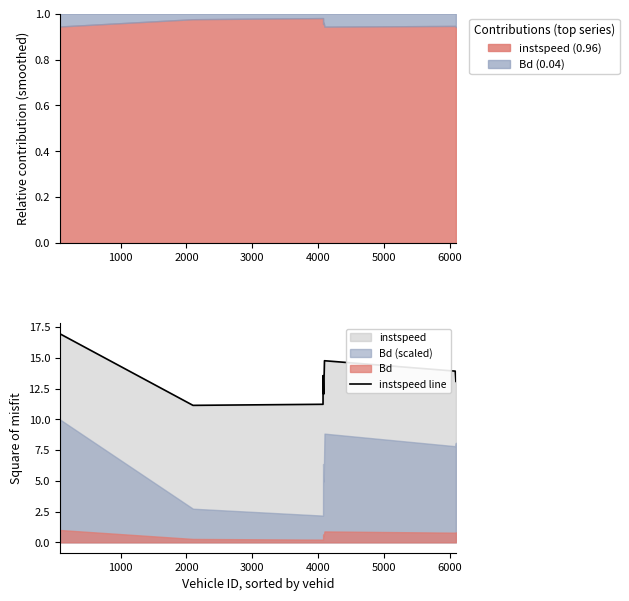

What is the average value?

13.3